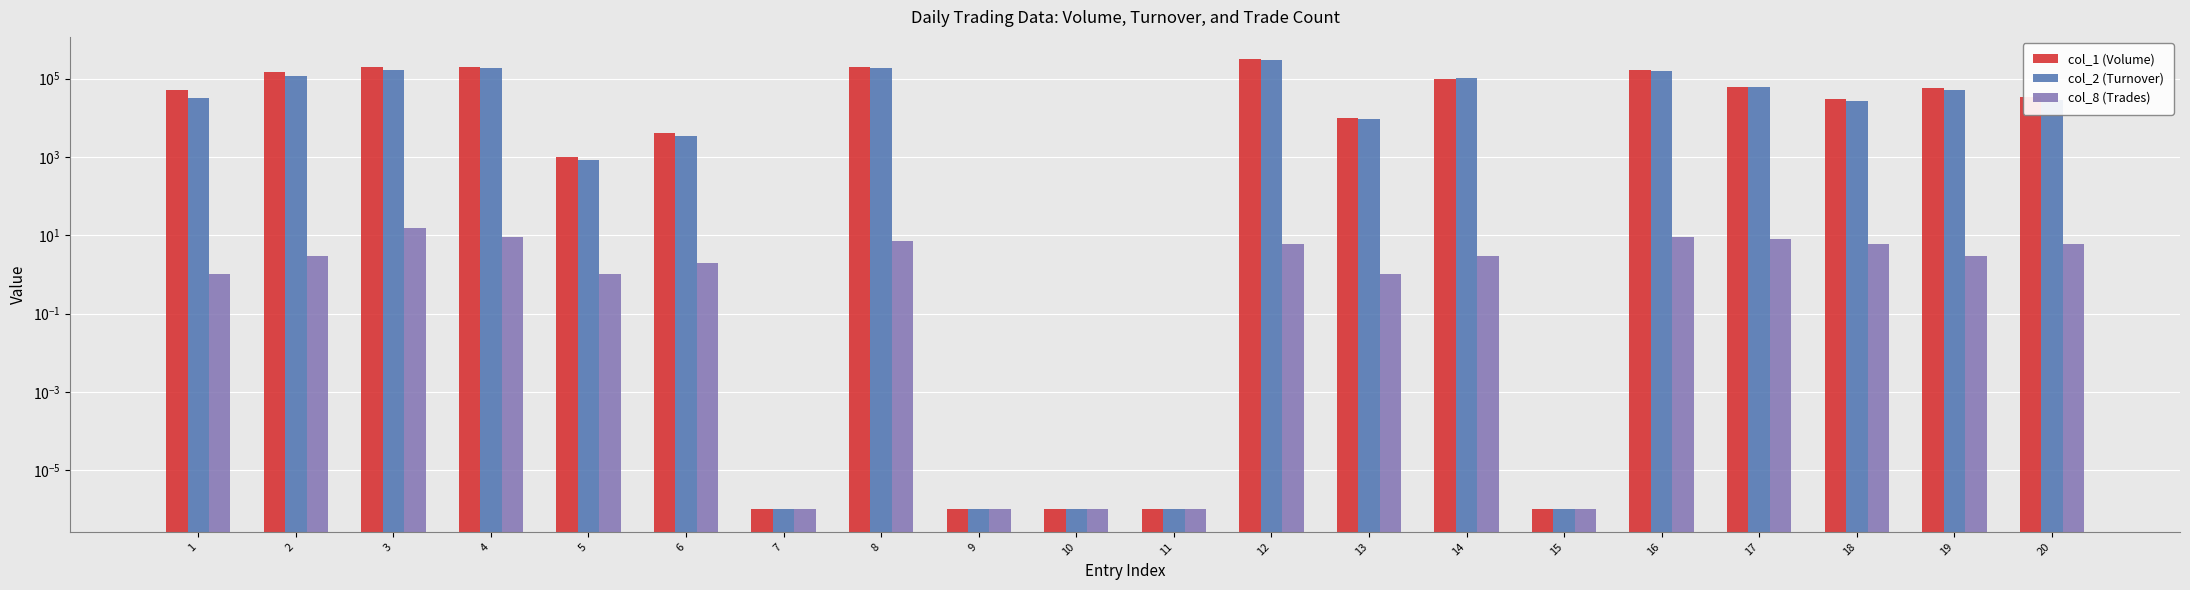

True or false: col_1 (Volume) has a value of 0.0 at 10.

True